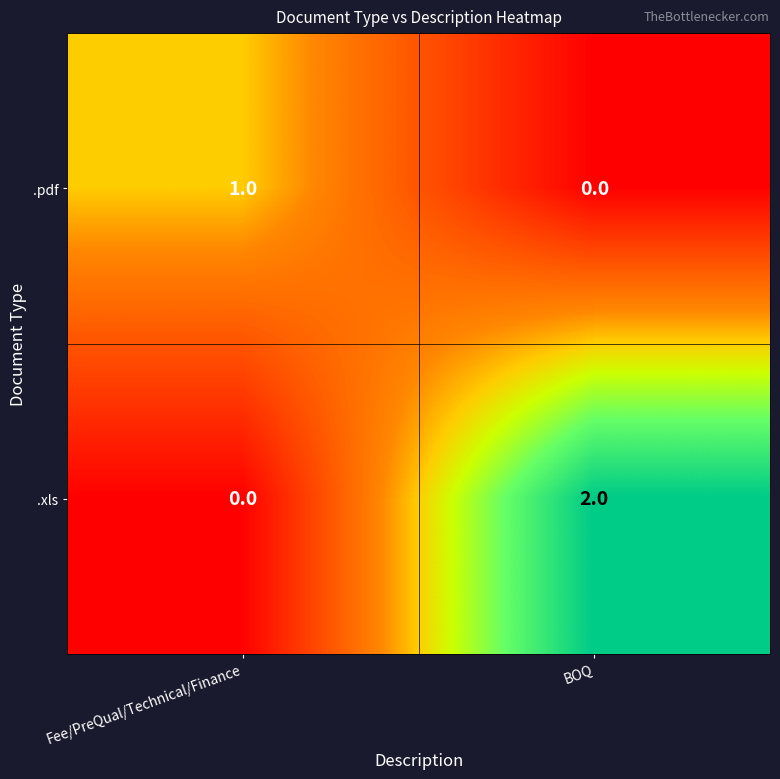

Reading right to left, extract all data points from this chart.

.pdf: BOQ=0	Fee/PreQual/Technical/Finance=1
.xls: BOQ=2	Fee/PreQual/Technical/Finance=0